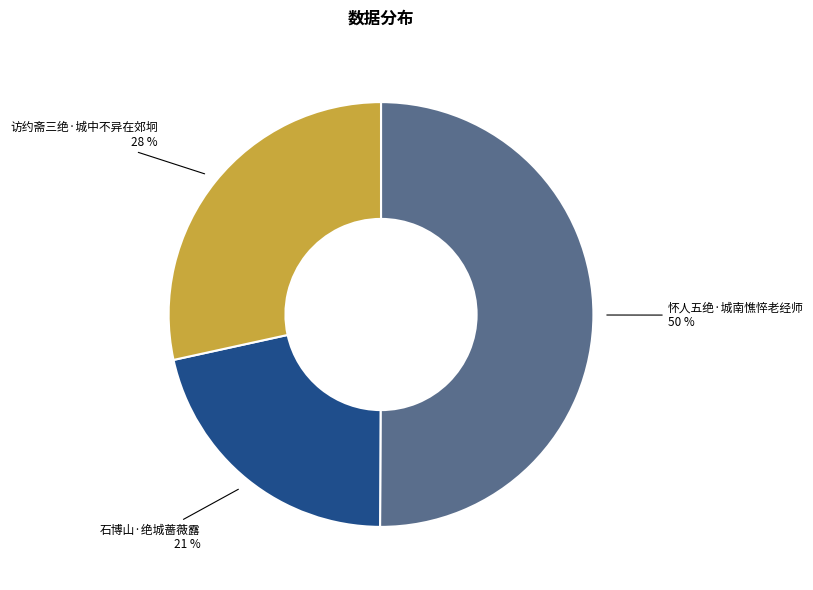

True or false: 石博山·绝城蔷薇露 accounts for 12% of the total.

False